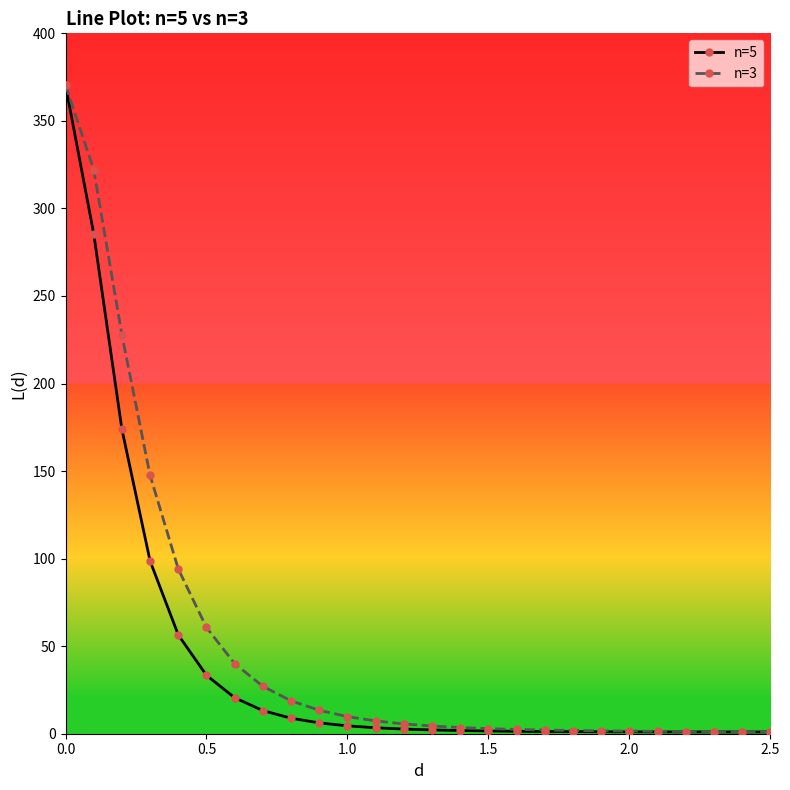

Is this an area chart (filled region under the line)?

No